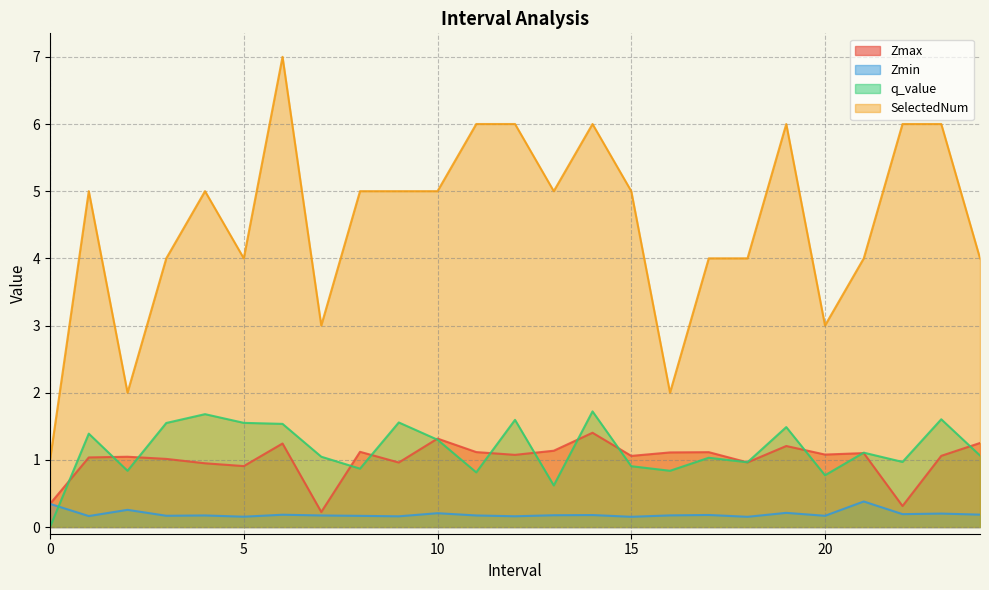

The value of Zmin at 13 is 0.2. True or false?

True